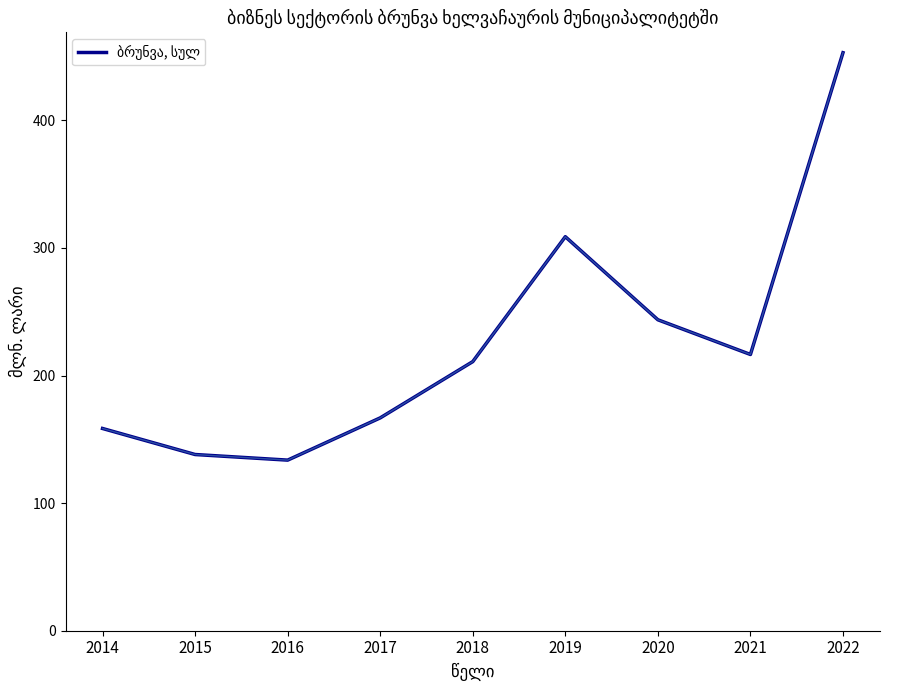

Approximately how many times larger is the value at 2018 compared to 2017?

1.3